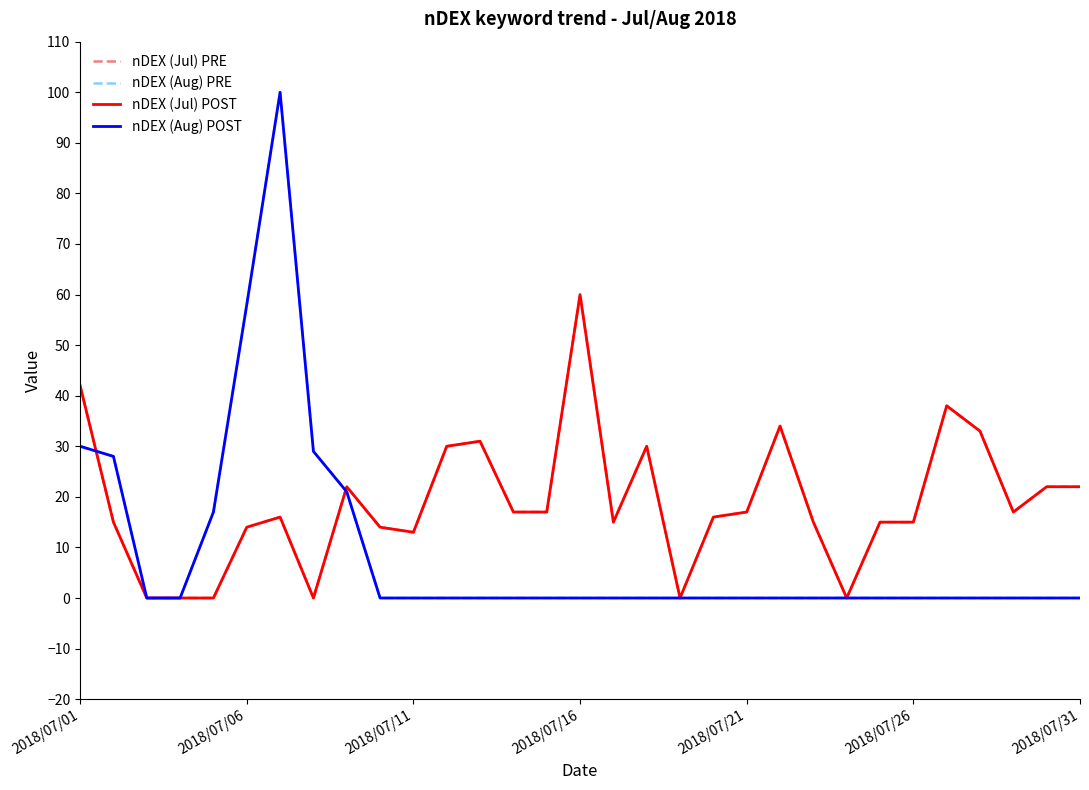

Does the chart have visible grid lines?

No